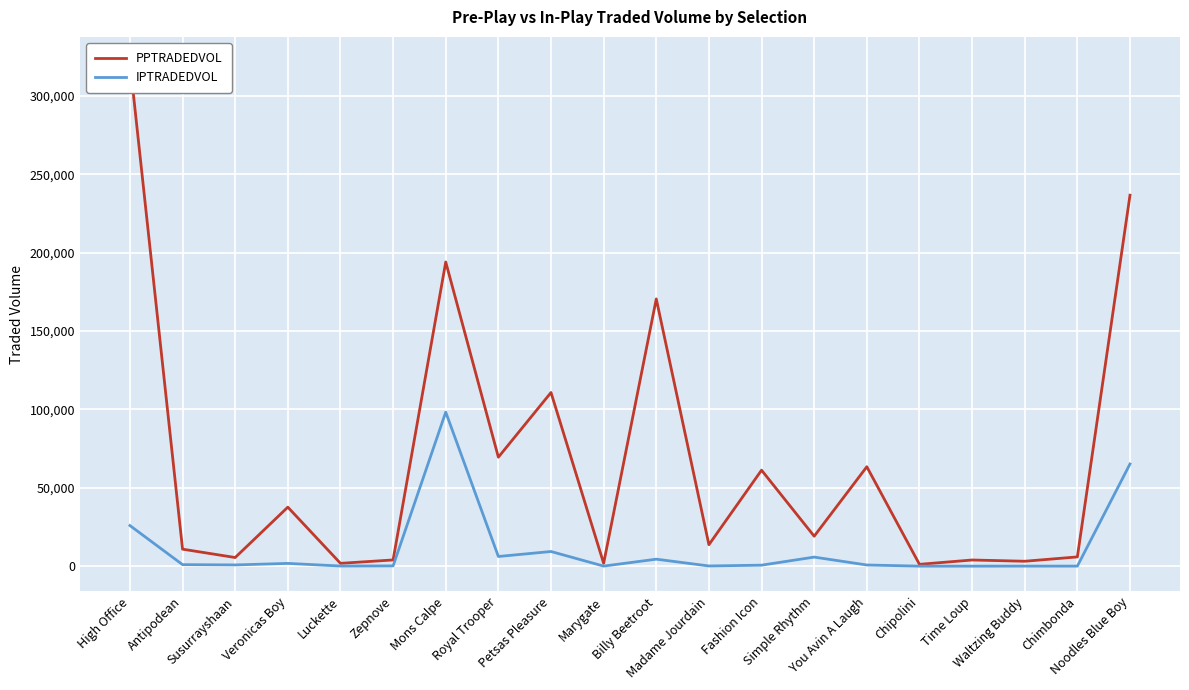

At which label is PPTRADEDVOL closest to 161364?

Billy Beetroot